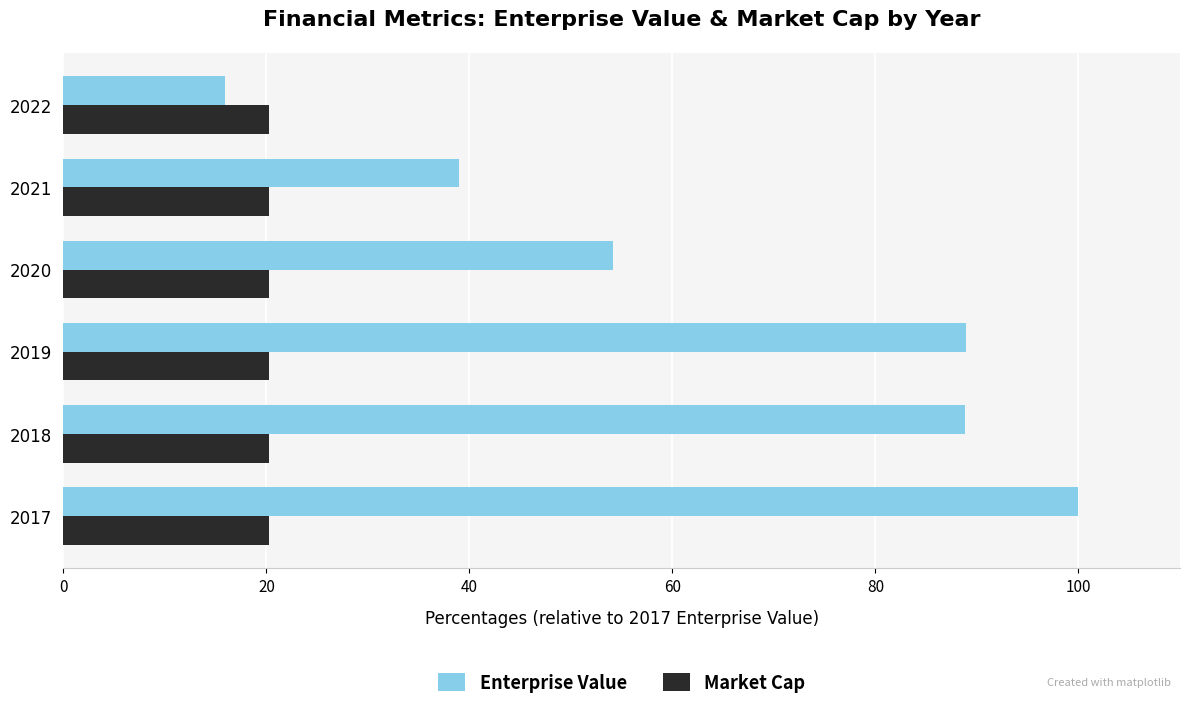

The value of Enterprise Value at 2017 is 100.0. True or false?

True